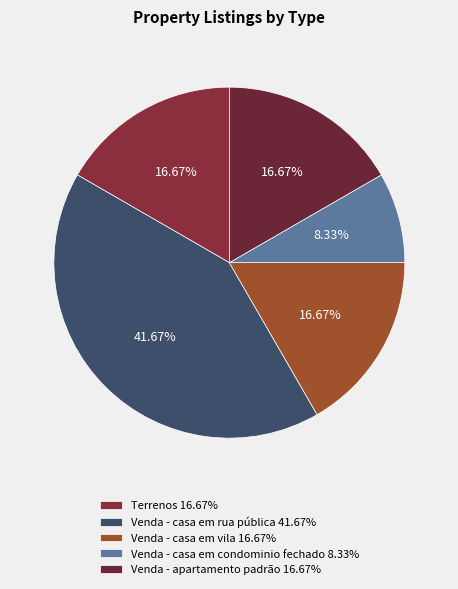

Is there a majority slice in this chart?

No